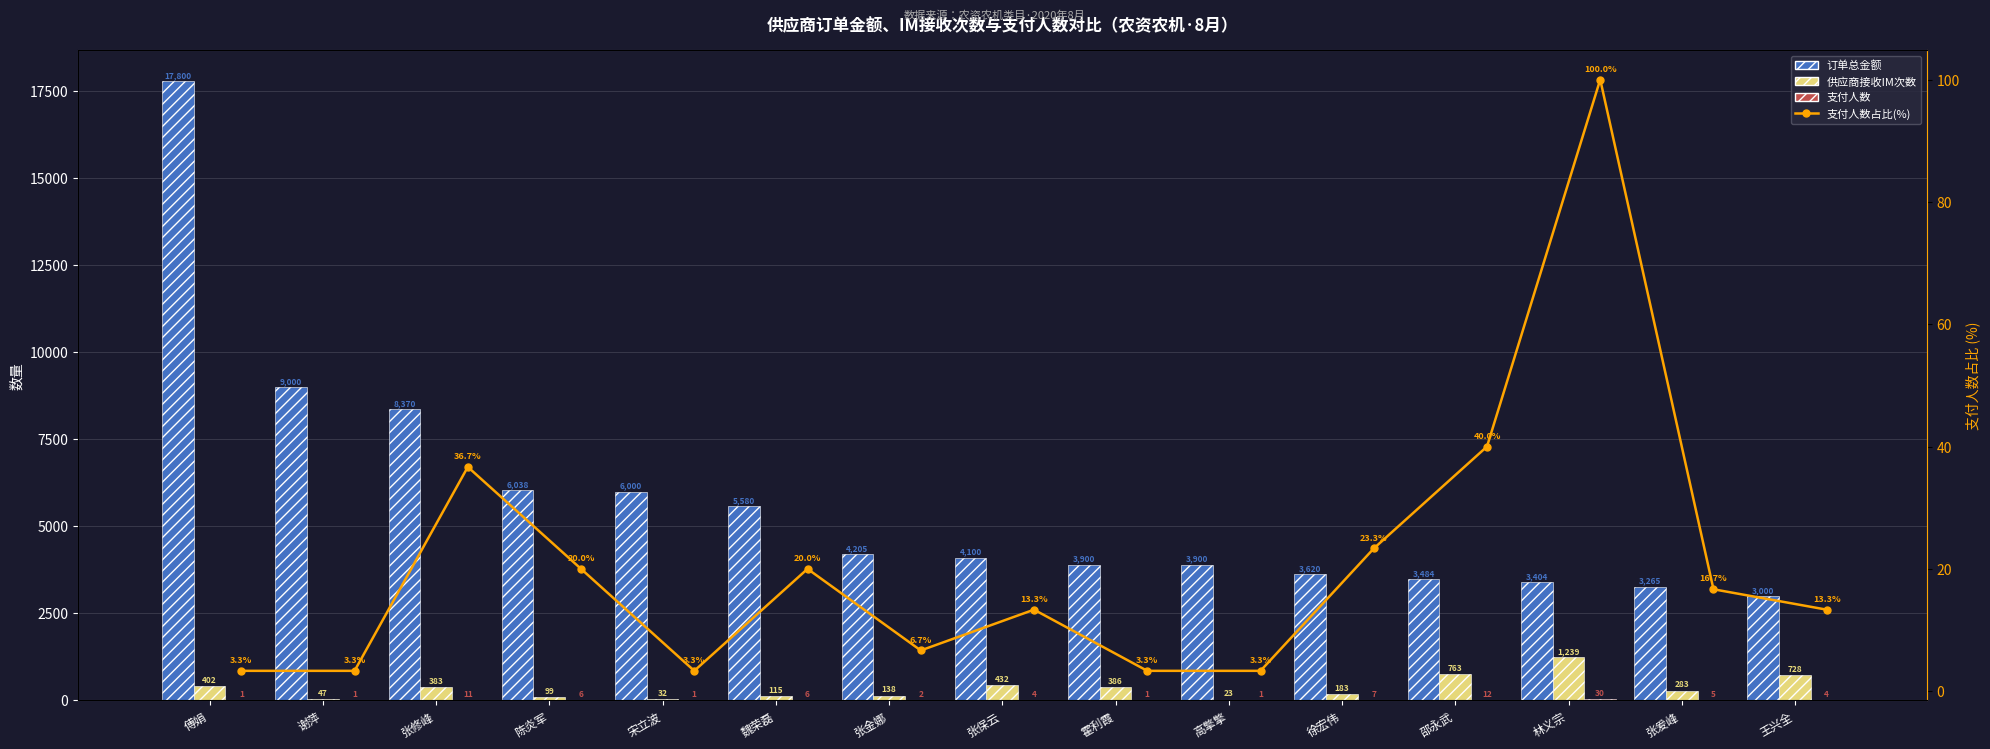

Is the value of 支付人数 at 陈炎军 greater than the value of 支付人数占比(%) at 宋立波?

Yes